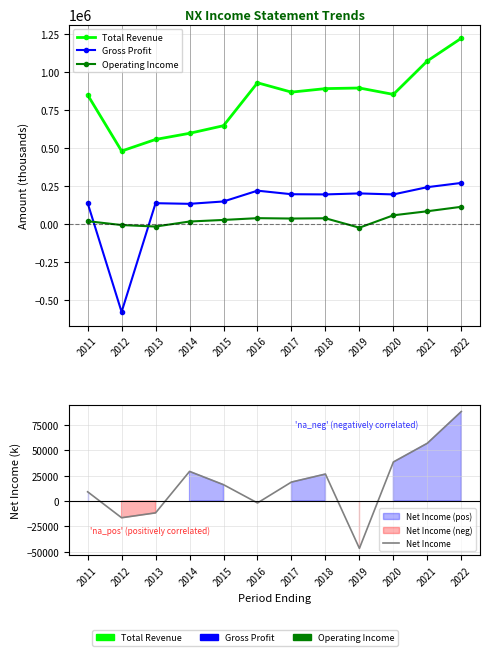

The Gross Profit series shows 41738 at 2015. True or false?

False